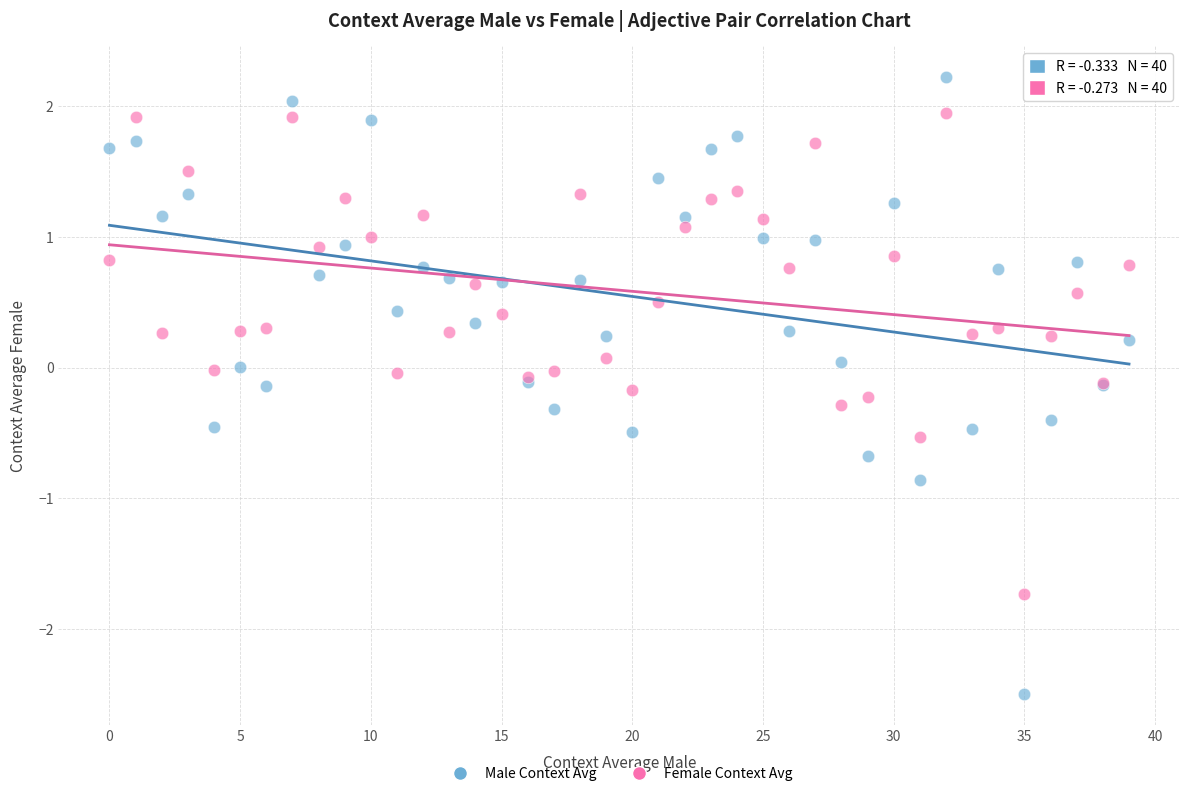

Which series contains the lowest Y value?

Male Context Avg